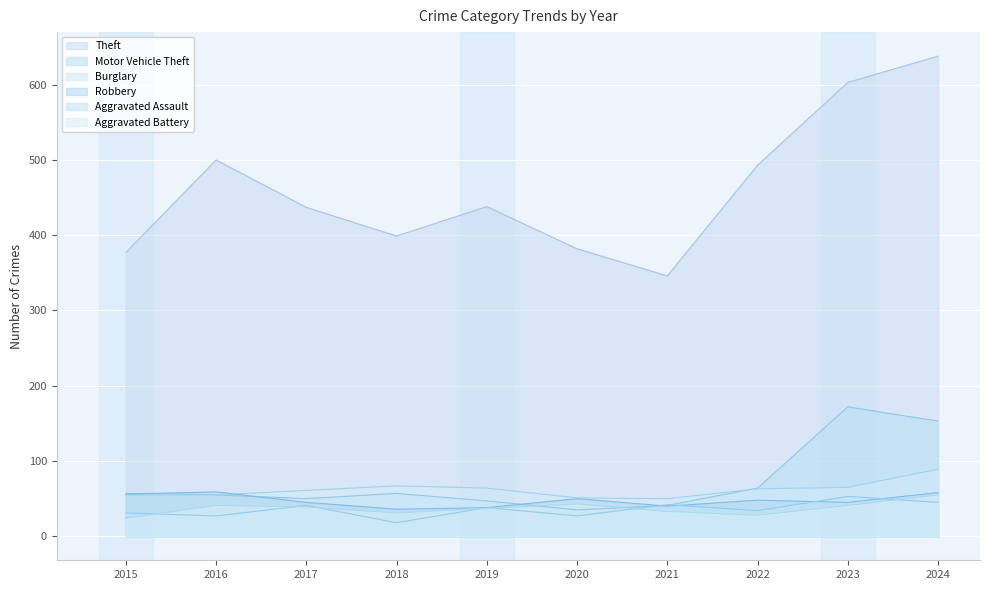

How many lines are shown in the chart?

6